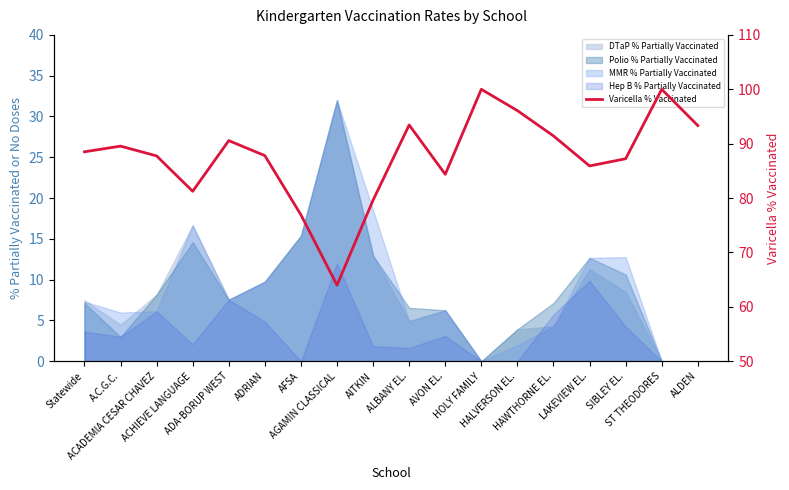

List the labels in order of value, smallest first.

AGAMIN CLASSICAL, AFSA, AITKIN, ACHIEVE LANGUAGE, AVON EL., LAKEVIEW EL., SIBLEY EL., ACADEMIA CESAR CHAVEZ, ADRIAN, Statewide, A.C.G.C., ADA-BORUP WEST, HAWTHORNE EL., ALDEN, ALBANY EL., HALVERSON EL., HOLY FAMILY, ST THEODORES